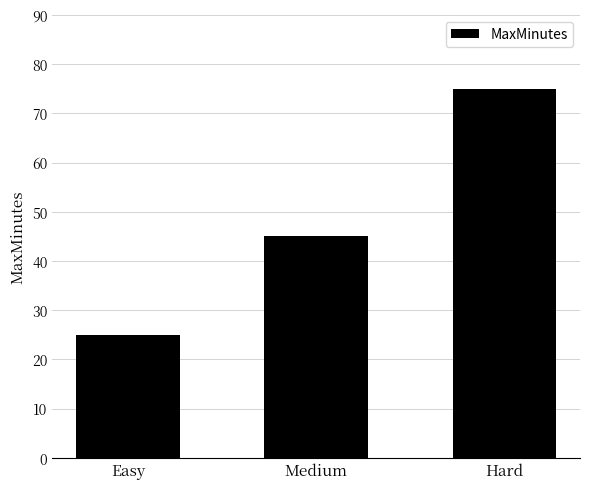

The value at Easy is 36. True or false?

False